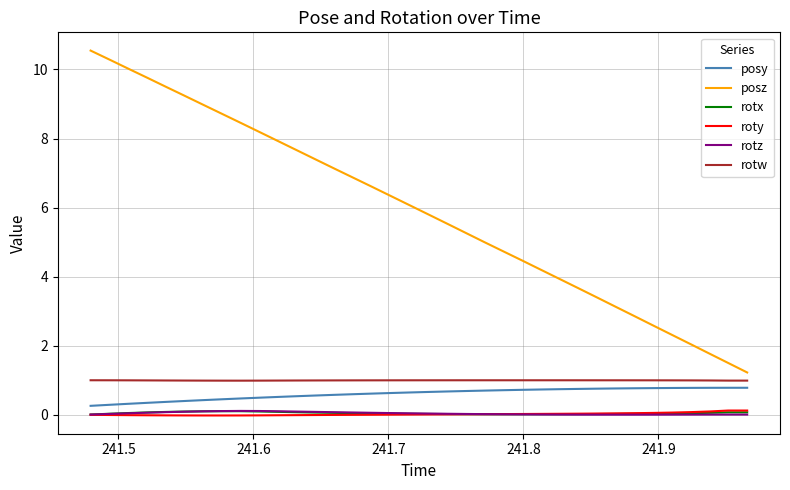

True or false: posy and rotz intersect in this chart.

False